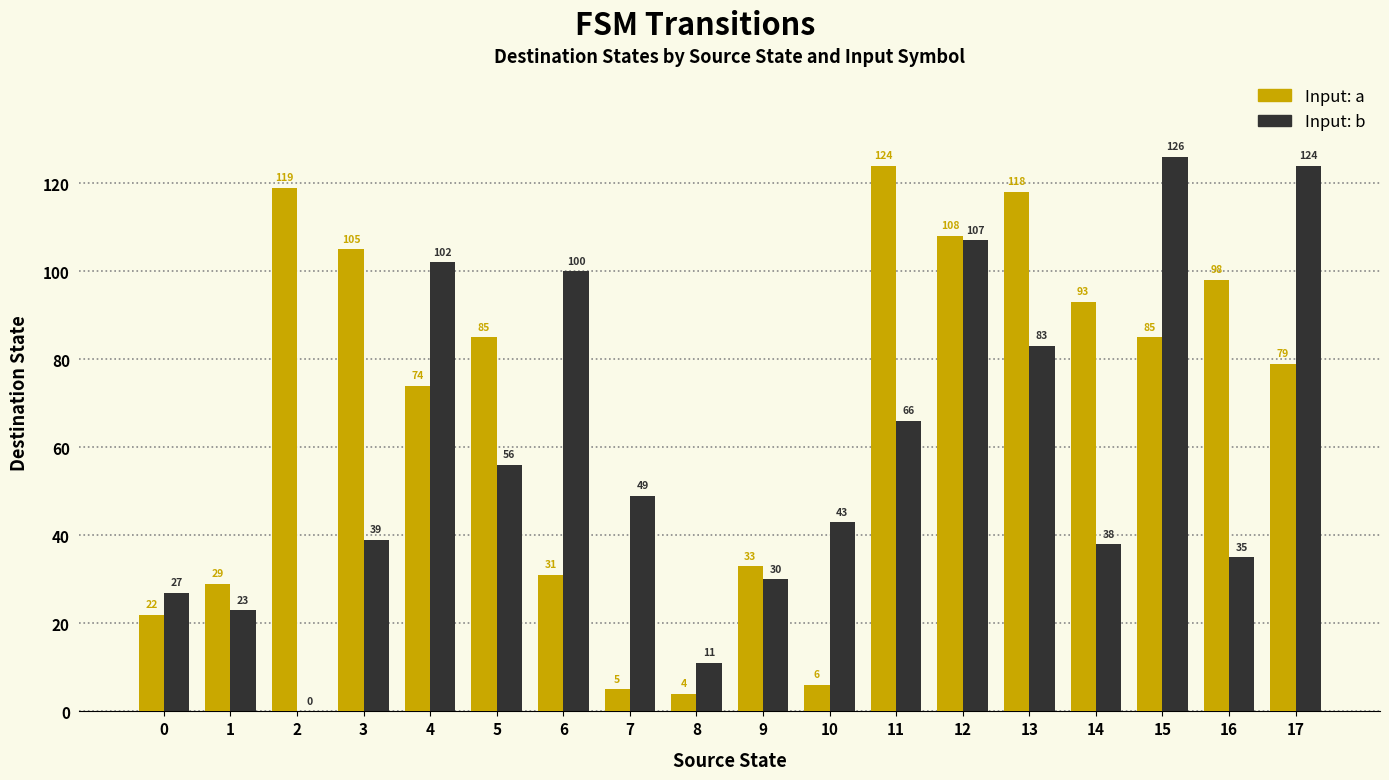

At which label does Input: a reach its peak?

11